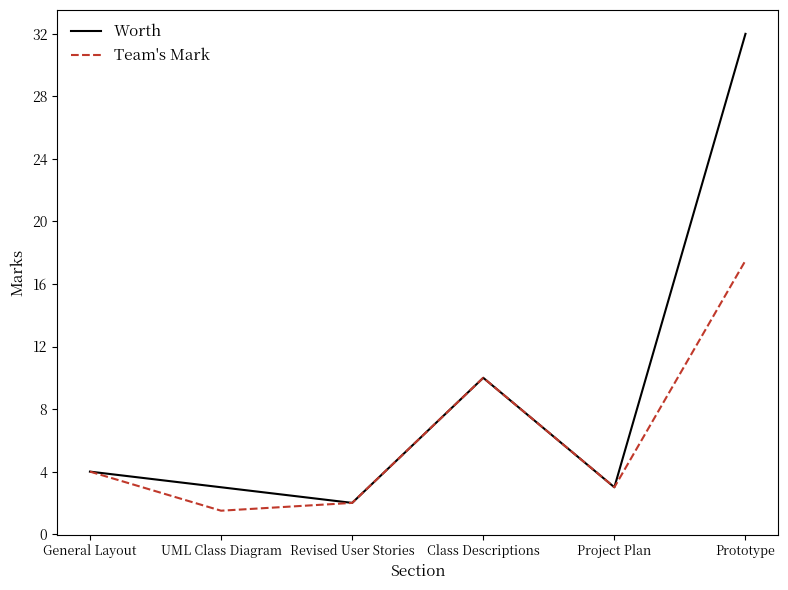

What value does the Team's Mark series have at UML Class Diagram?

1.5